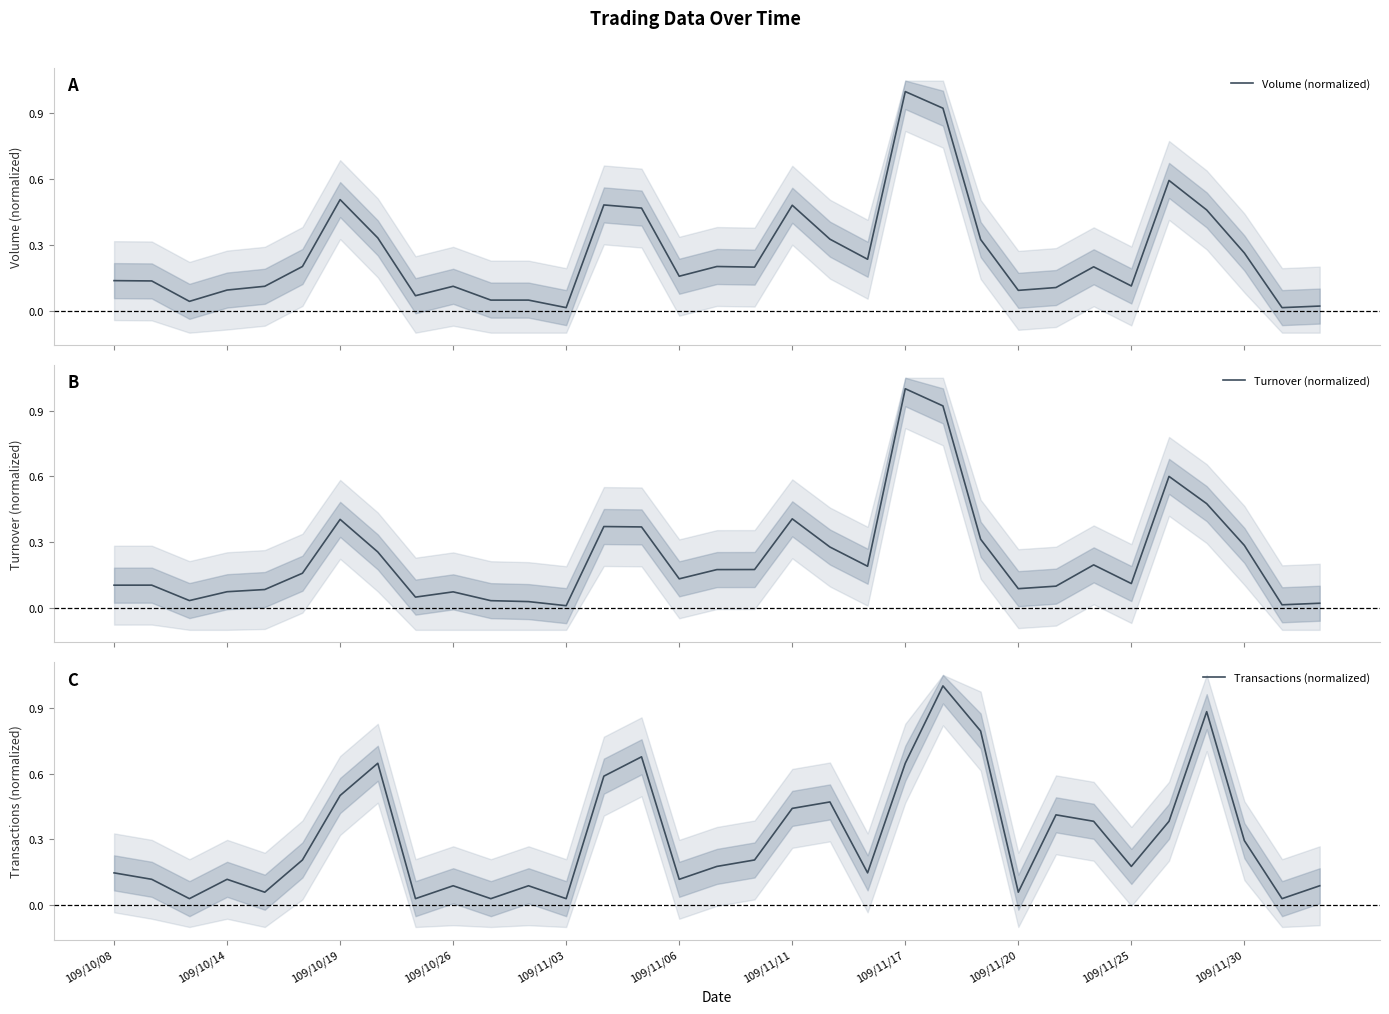

What is the highest value of the Volume (normalized) series?

1.0